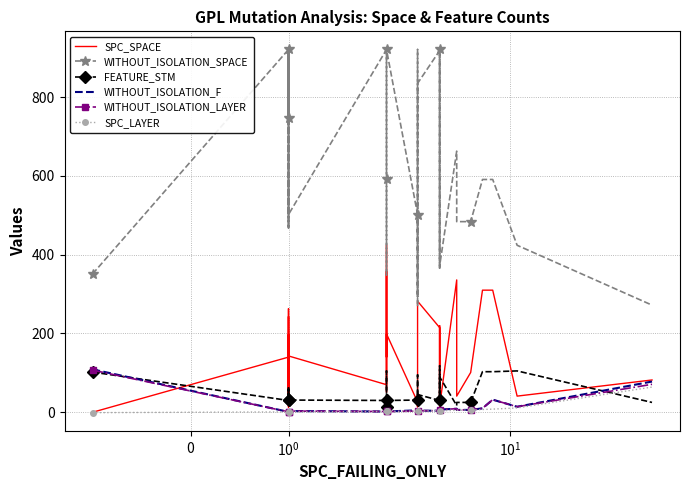

What are all the series names shown in the legend?

SPC_SPACE, WITHOUT_ISOLATION_SPACE, FEATURE_STM, WITHOUT_ISOLATION_F, WITHOUT_ISOLATION_LAYER, SPC_LAYER